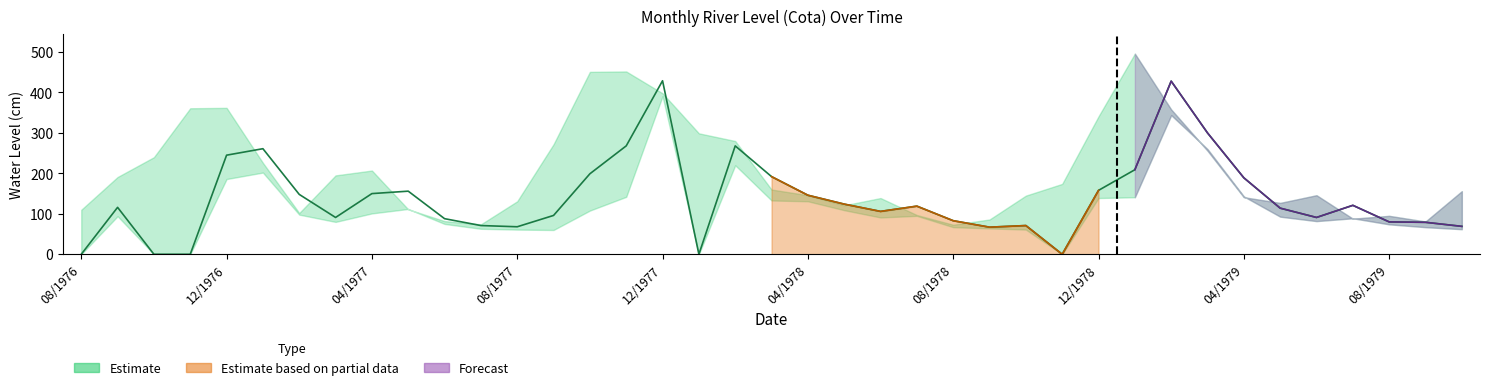

What is the difference between the Media values at 06/1979 and 11/1977?

177